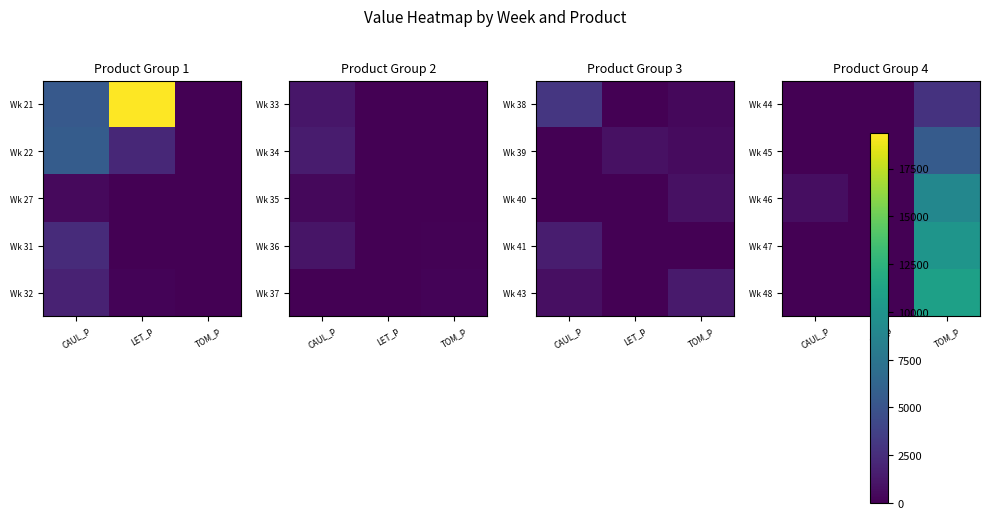

At which category is the sum across all series the highest?

TOM_P